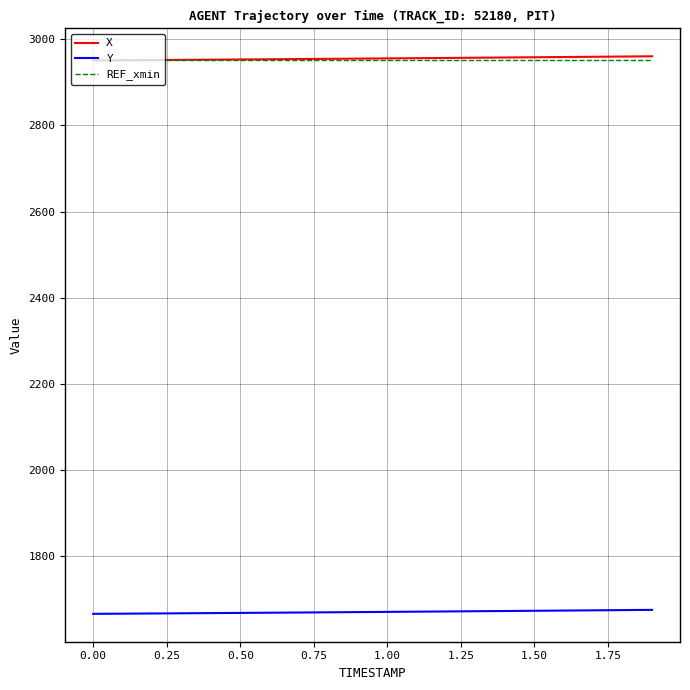

True or false: REF_xmin and Y cross at least once.

False